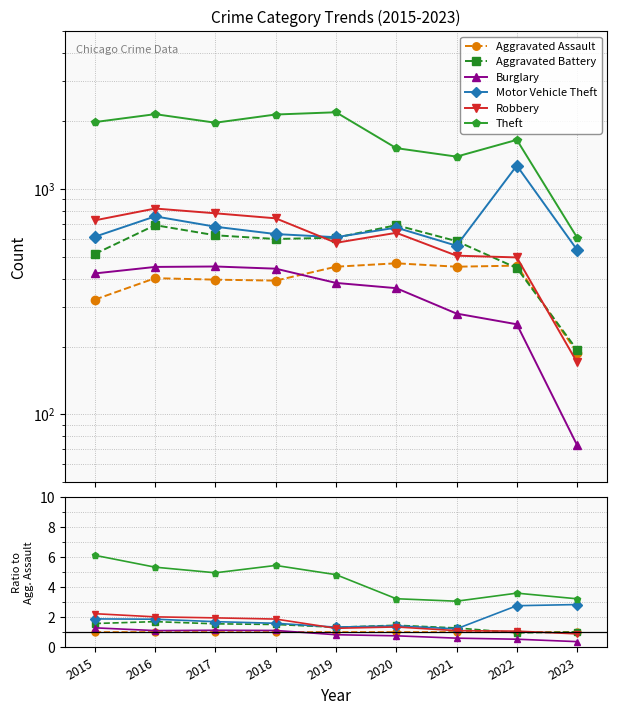

The Theft series shows 7.4 at 2017. True or false?

False